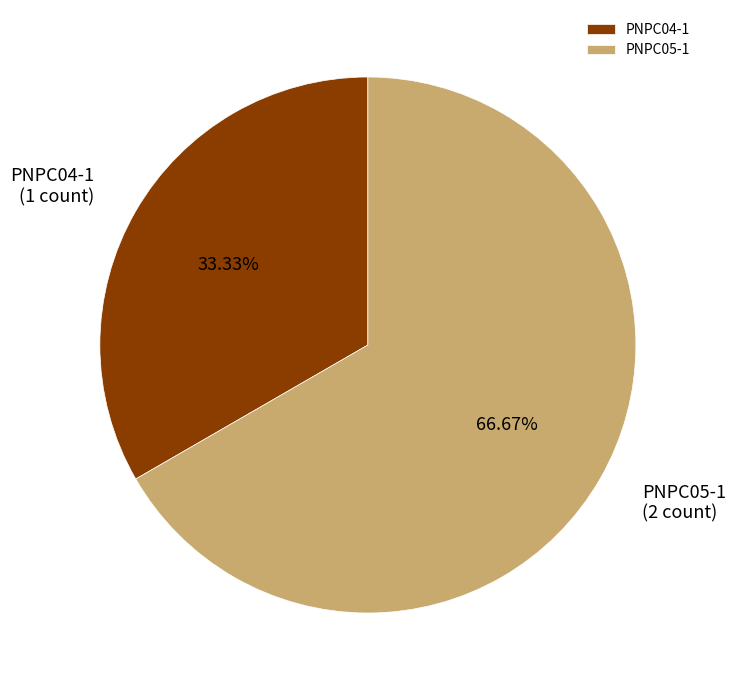

To the nearest percent, what is the difference between the PNPC05-1 and PNPC04-1 slice percentages?

33%